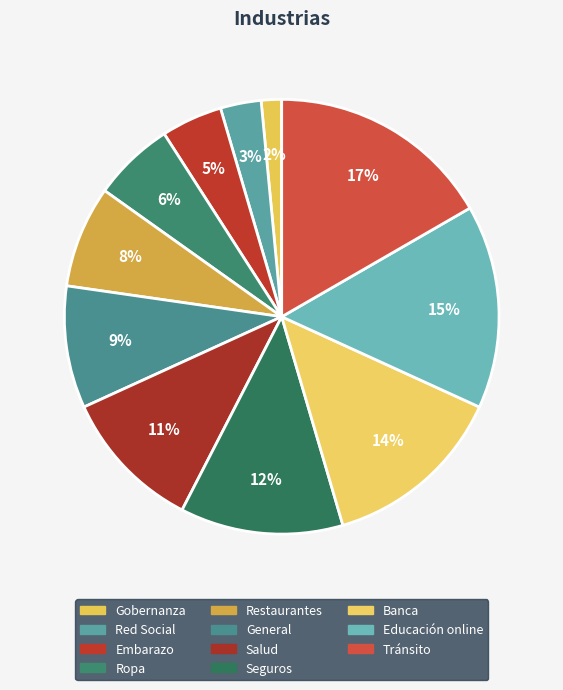

Count the number of slices in the pie.

11